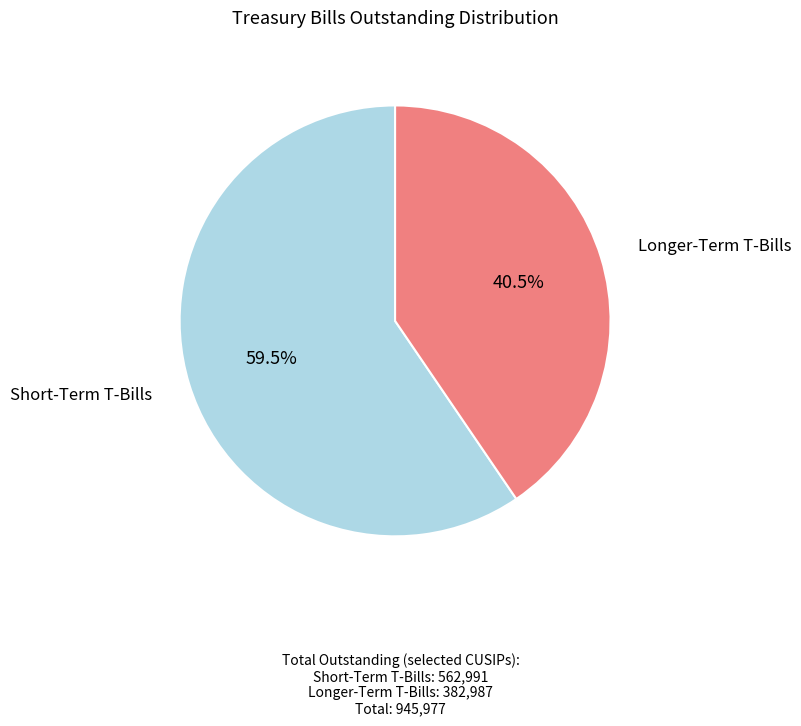

Is there a majority slice in this chart?

Yes